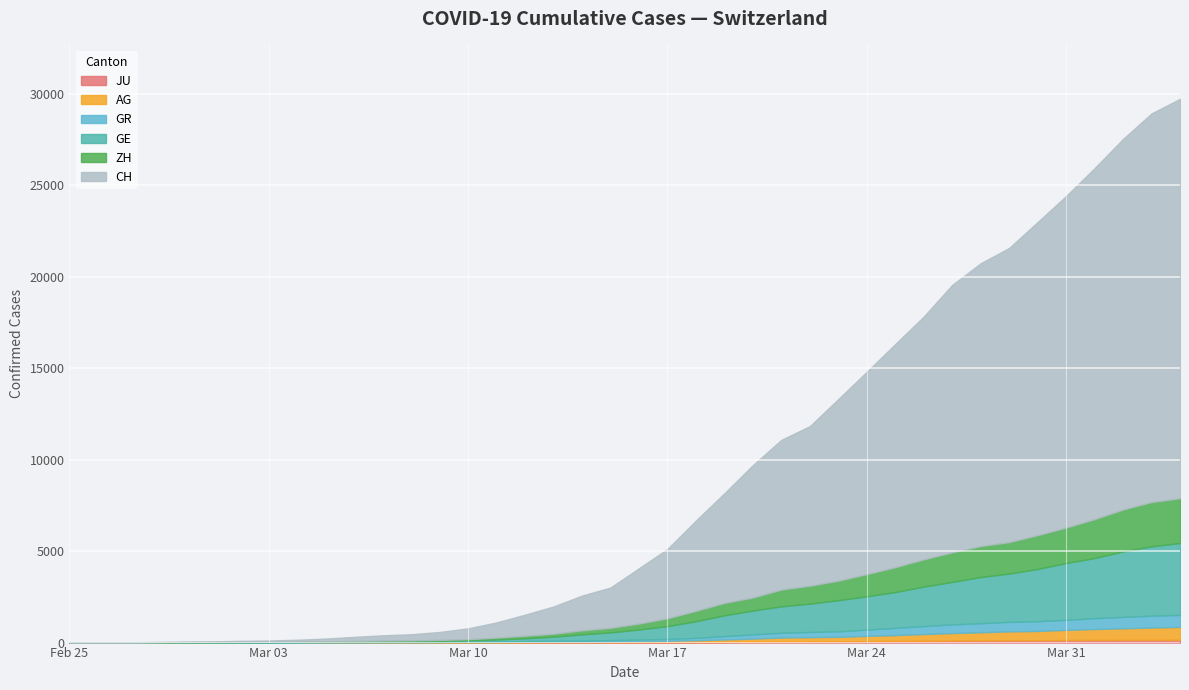

The value of AG at 2020-03-08 is 4. True or false?

False